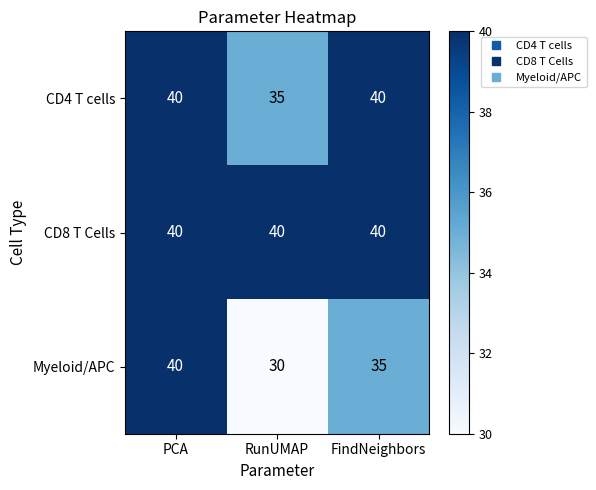

What is the minimum value for CD8 T Cells?

40